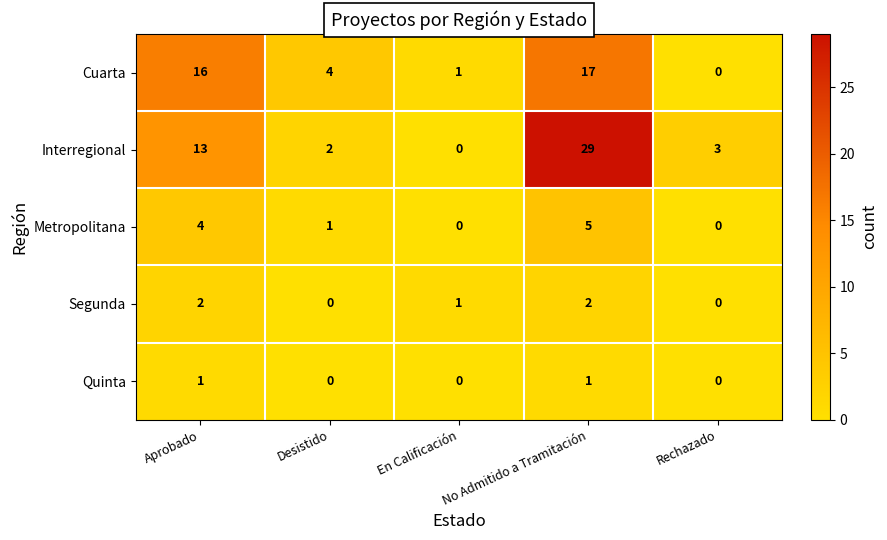

List the series in order of their peak value, lowest first.

Quinta, Segunda, Metropolitana, Cuarta, Interregional